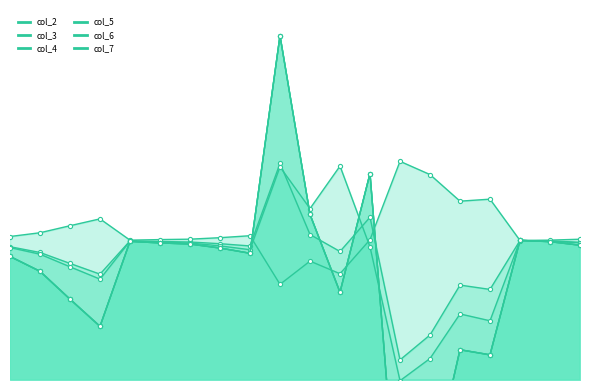

What is the smallest value displayed?

0.7